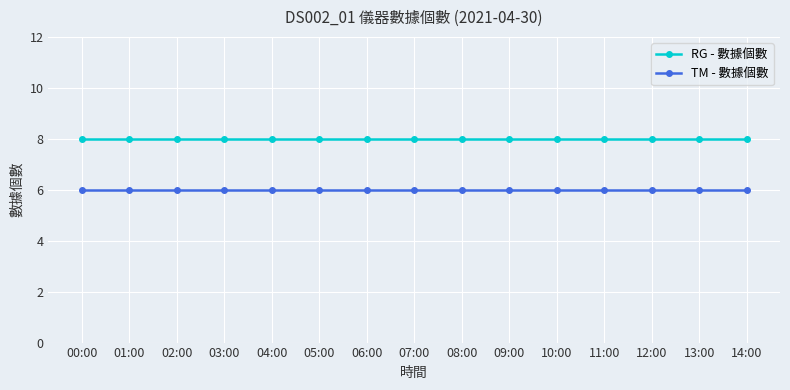

What are all the series names shown in the legend?

RG - 數據個數, TM - 數據個數